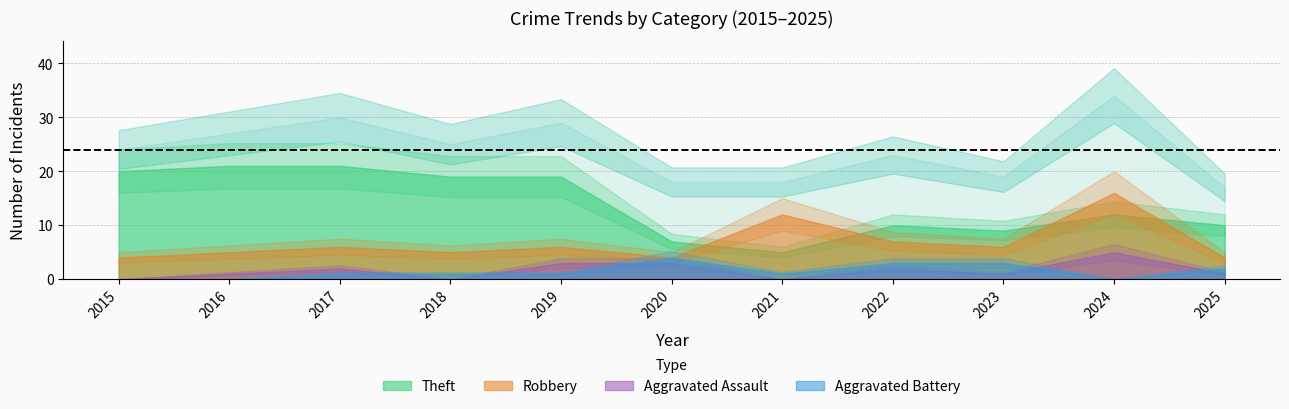

Is it true that Total equals 14 at 2017?

False